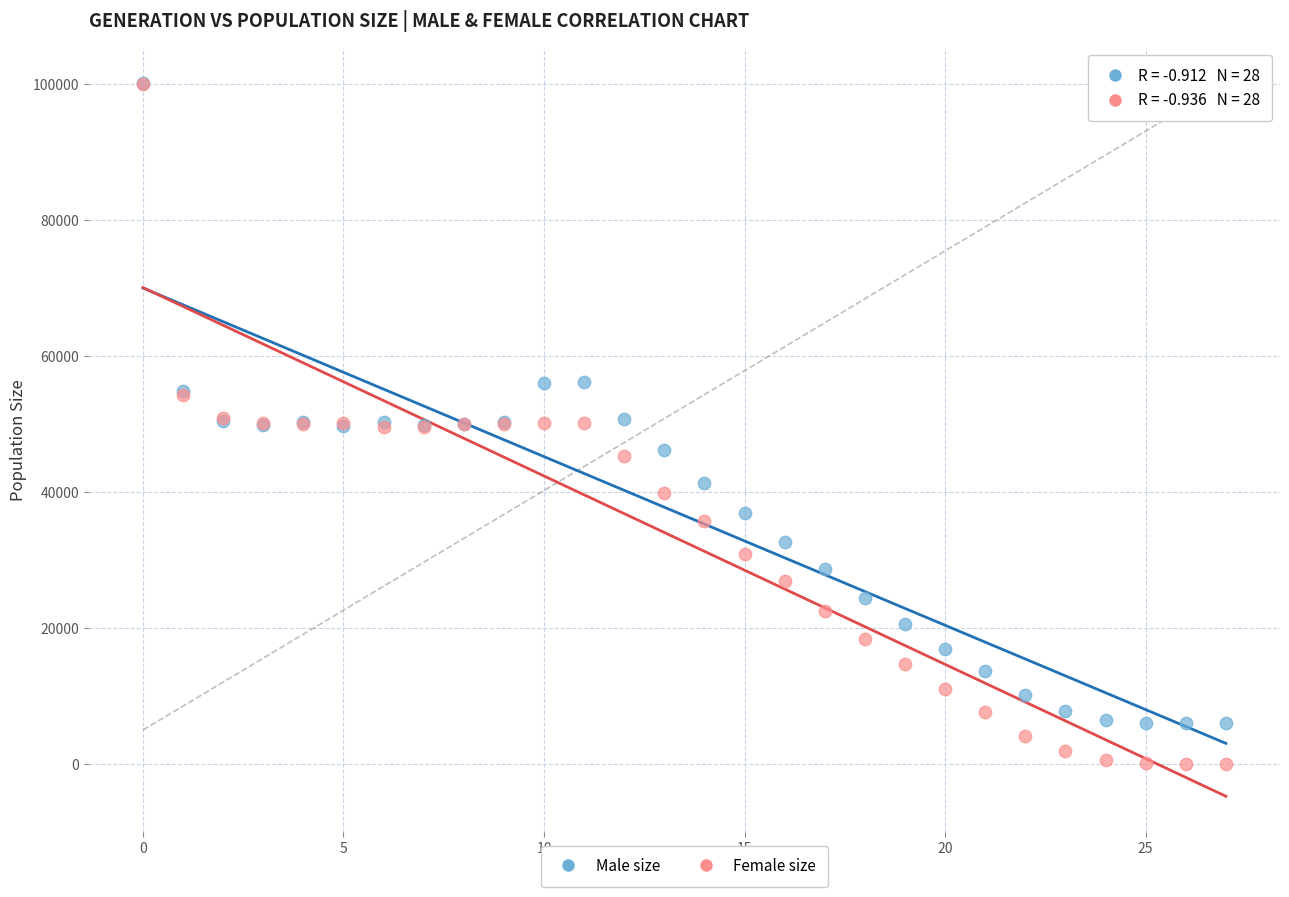

What are all the series names shown in the legend?

Male size, Female size